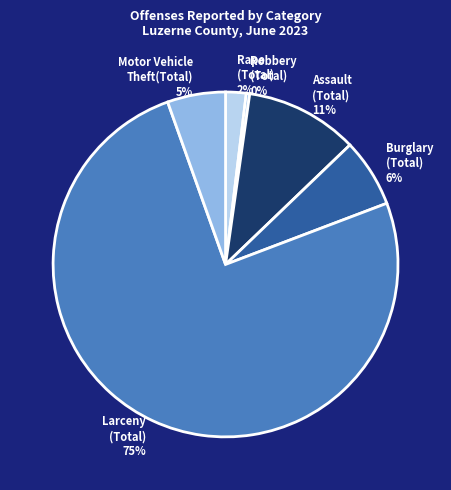

How many segments does this pie chart have?

6